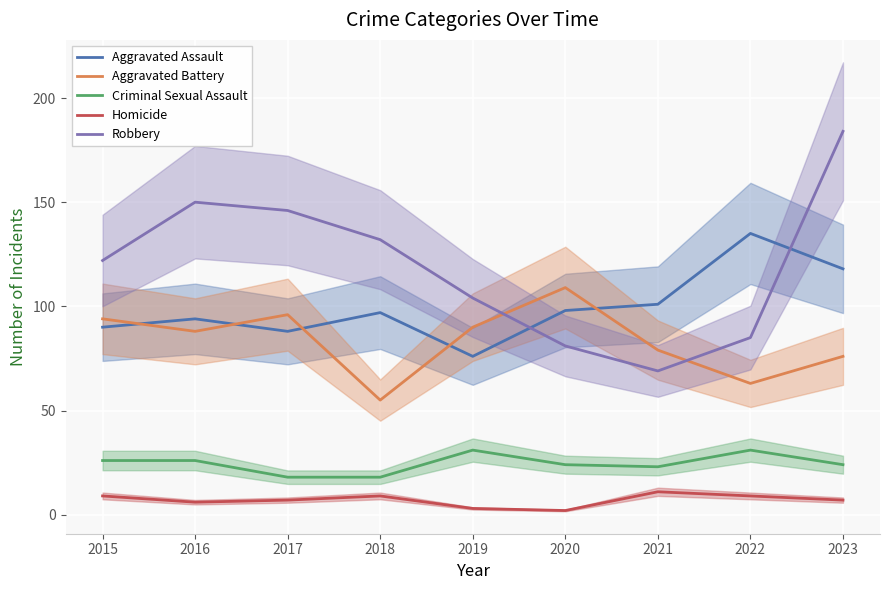

What is the minimum value for Aggravated Battery?

55